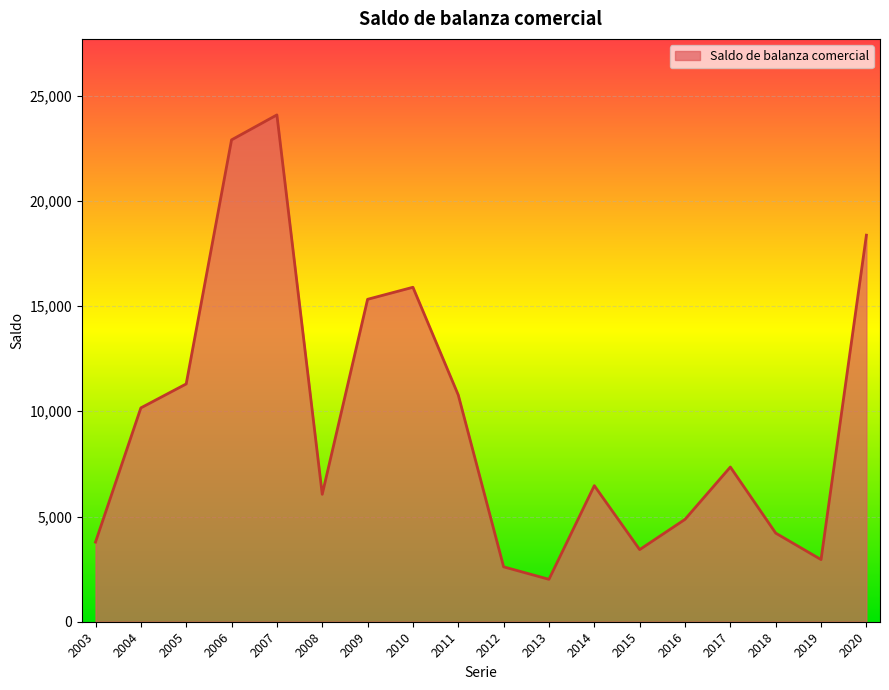

Where is the first local minimum?

2008